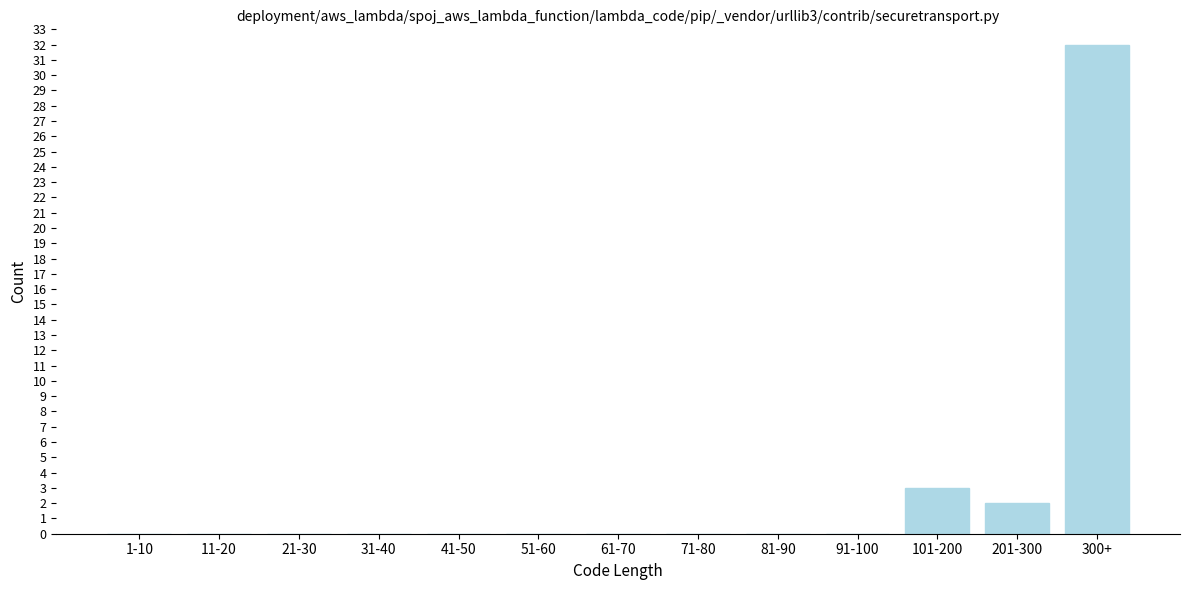

Reading left to right, what are all the values shown in this chart?

1-10=0	11-20=0	21-30=0	31-40=0	41-50=0	51-60=0	61-70=0	71-80=0	81-90=0	91-100=0	101-200=3	201-300=2	300+=32